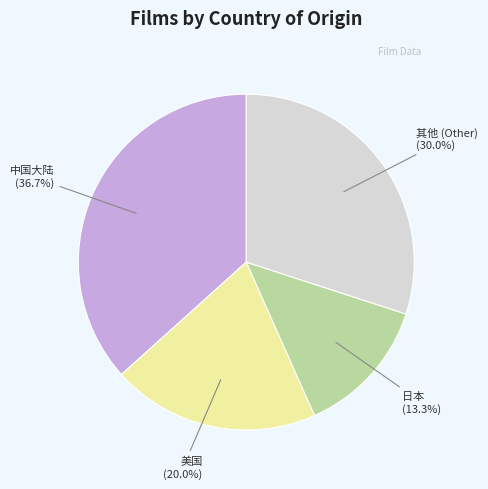

Which slice is the largest?

中国大陆